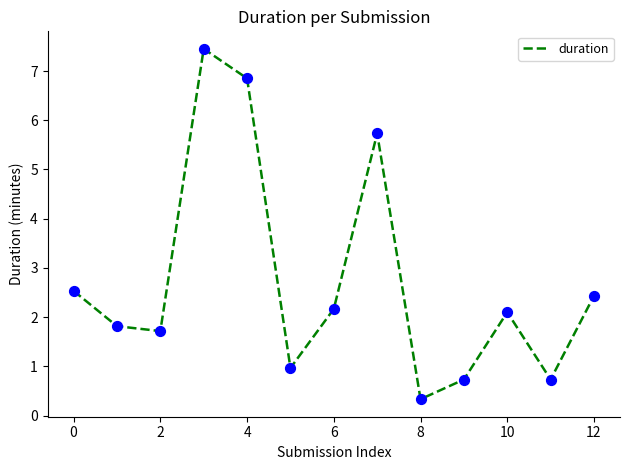

What is the difference between the maximum and minimum values?

7.1